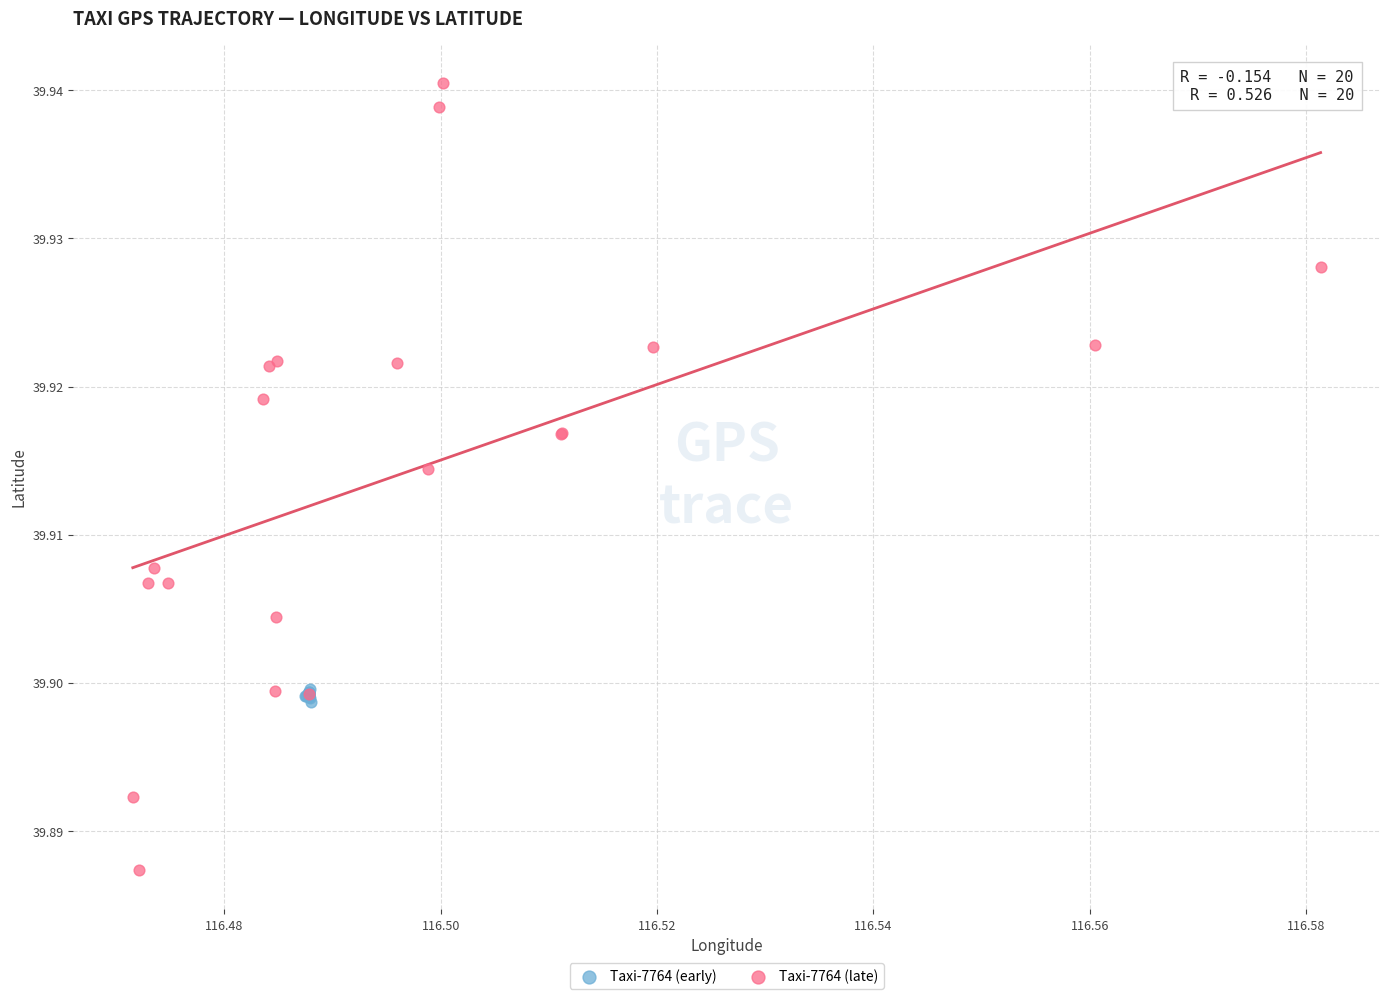

Which series has the widest spread of Y values?

Taxi-7764 (late)